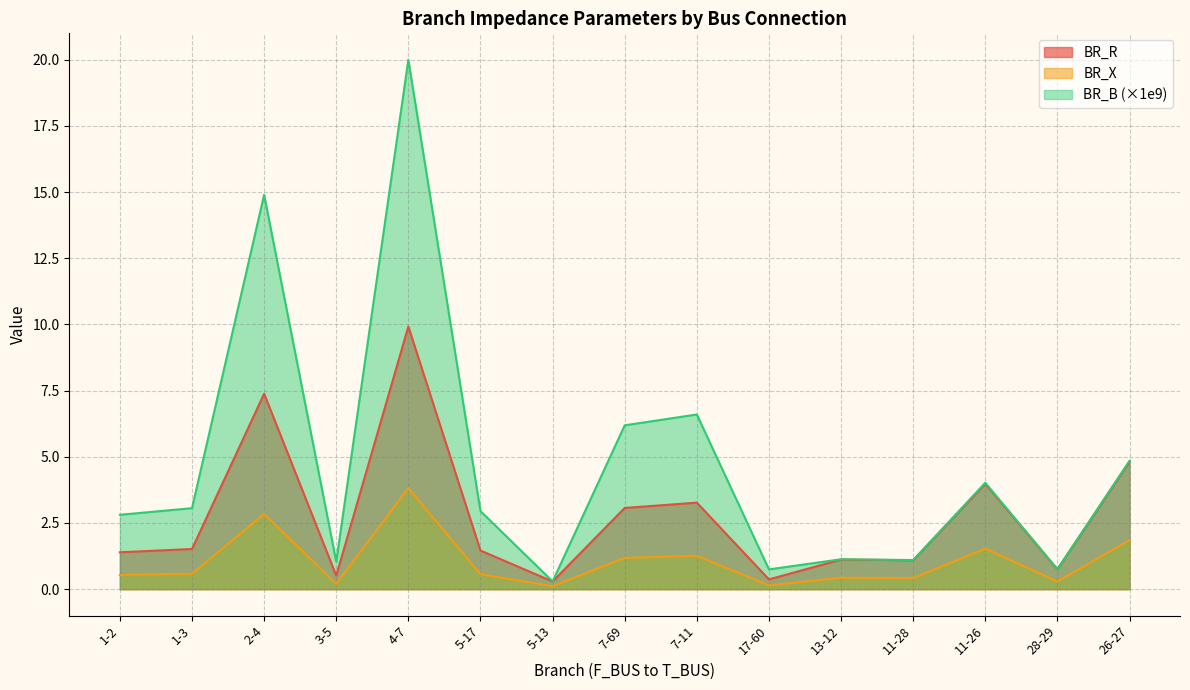

Count the number of categories in the chart.

15